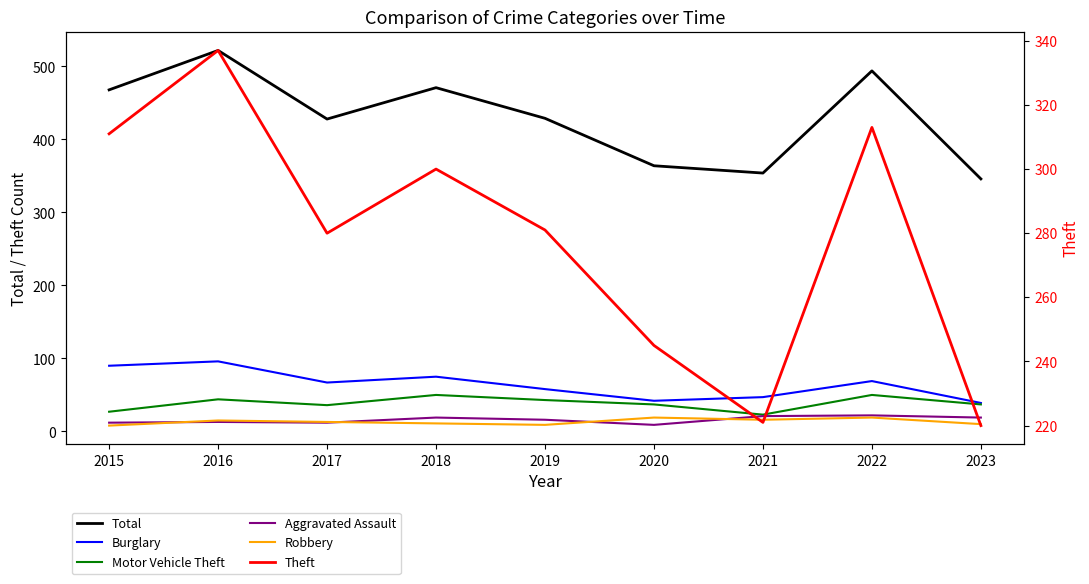

At 2021, list the series in order from smallest to largest.

Robbery, Aggravated Assault, Motor Vehicle Theft, Burglary, Theft, Total